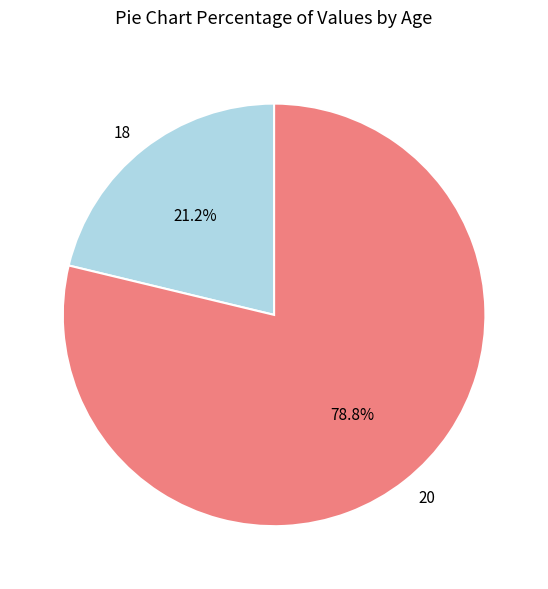

What is the majority slice?

20